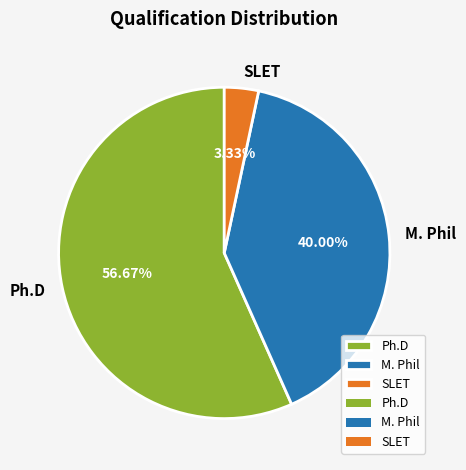

What percentage is the SLET slice, to the nearest percent?

3%